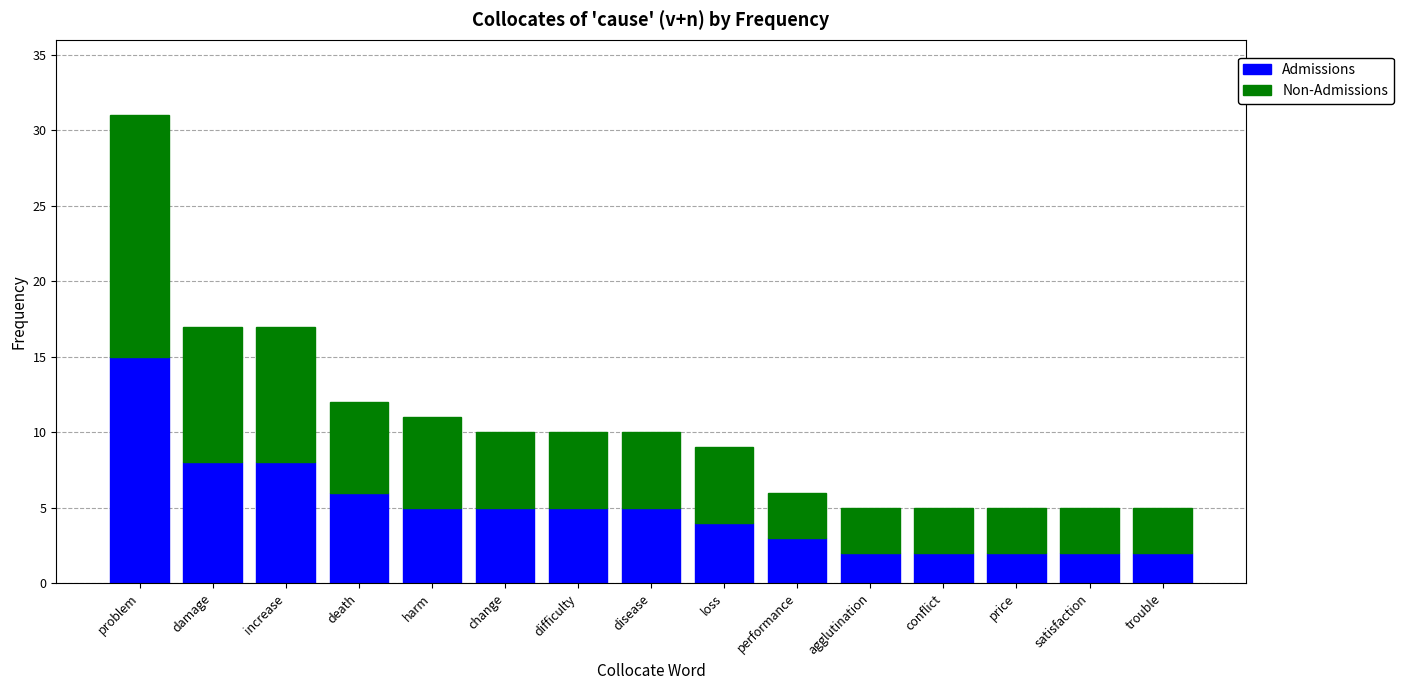

At which category is the sum across all series the highest?

problem